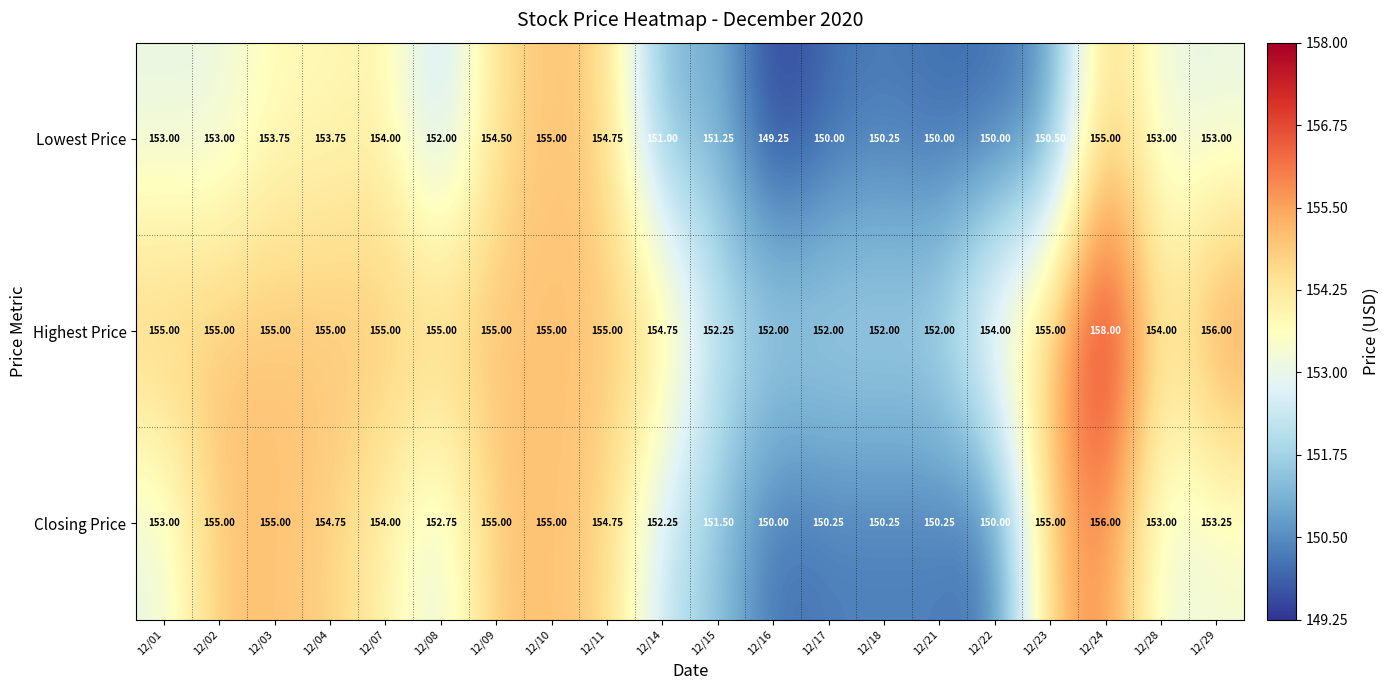

Which series has the largest total across all categories?

Highest Price